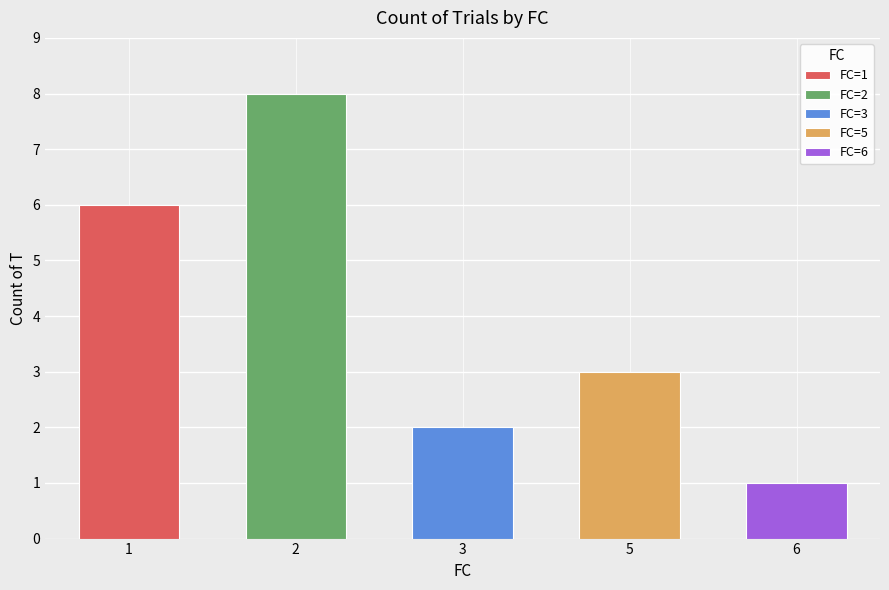

Reading left to right, extract all data points from this chart.

1=6	2=8	3=2	5=3	6=1